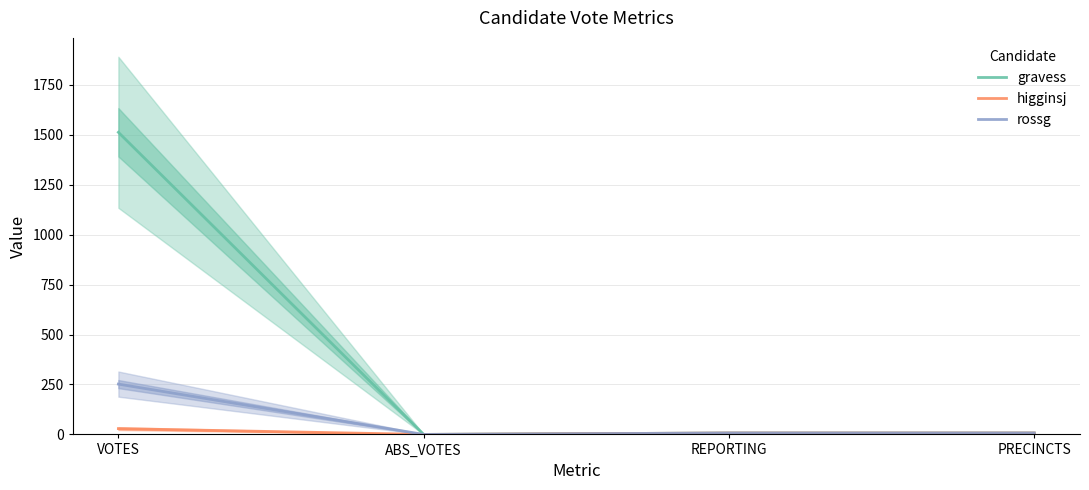

The value of gravess at VOTES is 1513. True or false?

True